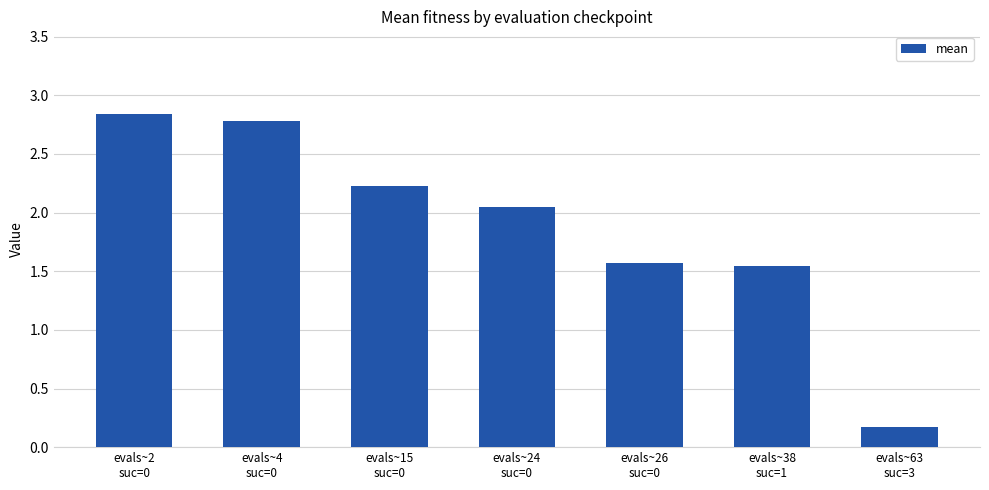

What is the difference between the second highest and second lowest values?

1.2